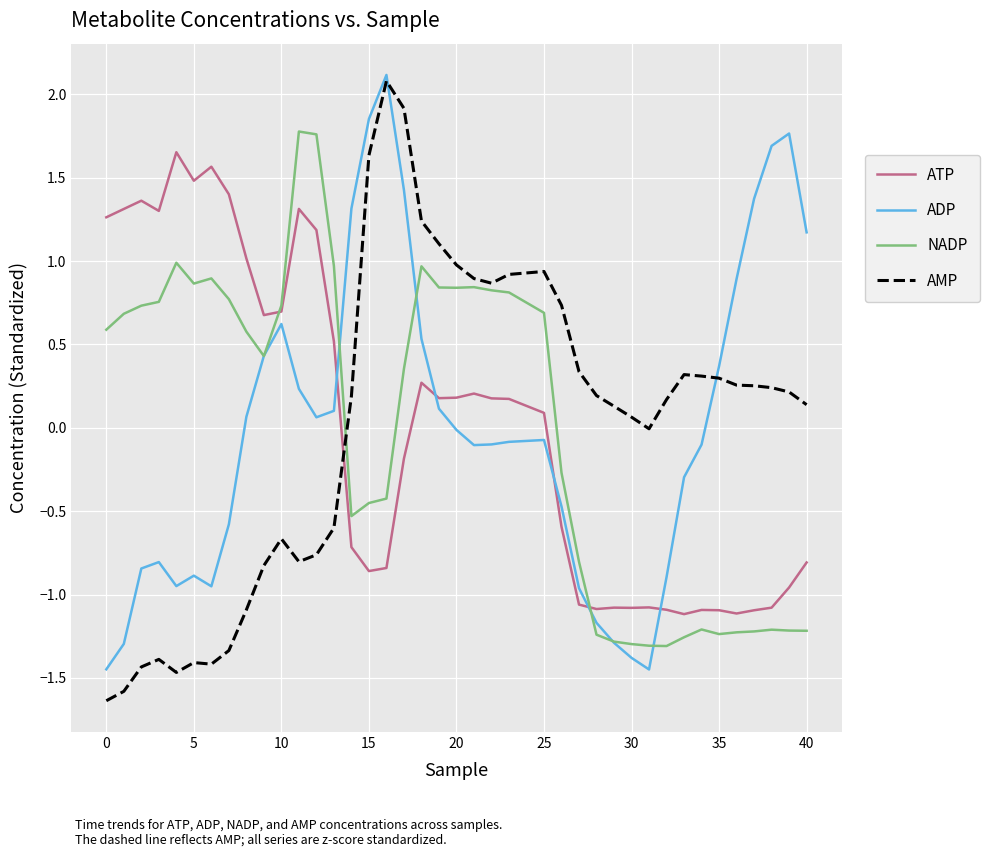

True or false: ATP and NADP intersect in this chart.

True